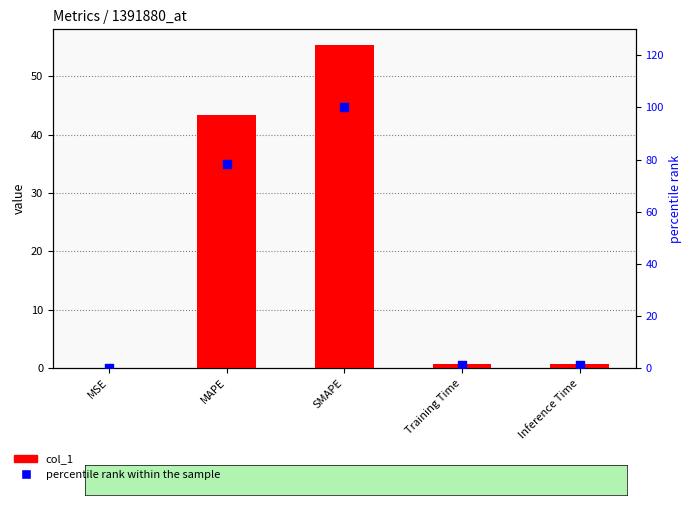

Which series has the widest spread of Y values?

percentile rank within the sample